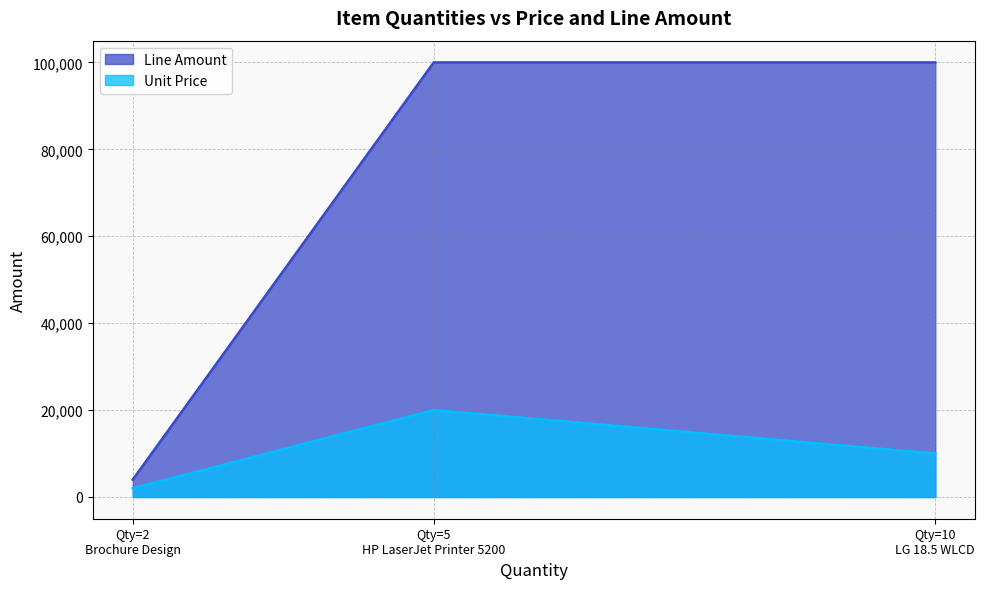

At which category is the sum across all series the highest?

Qty=5
HP LaserJet Printer 5200